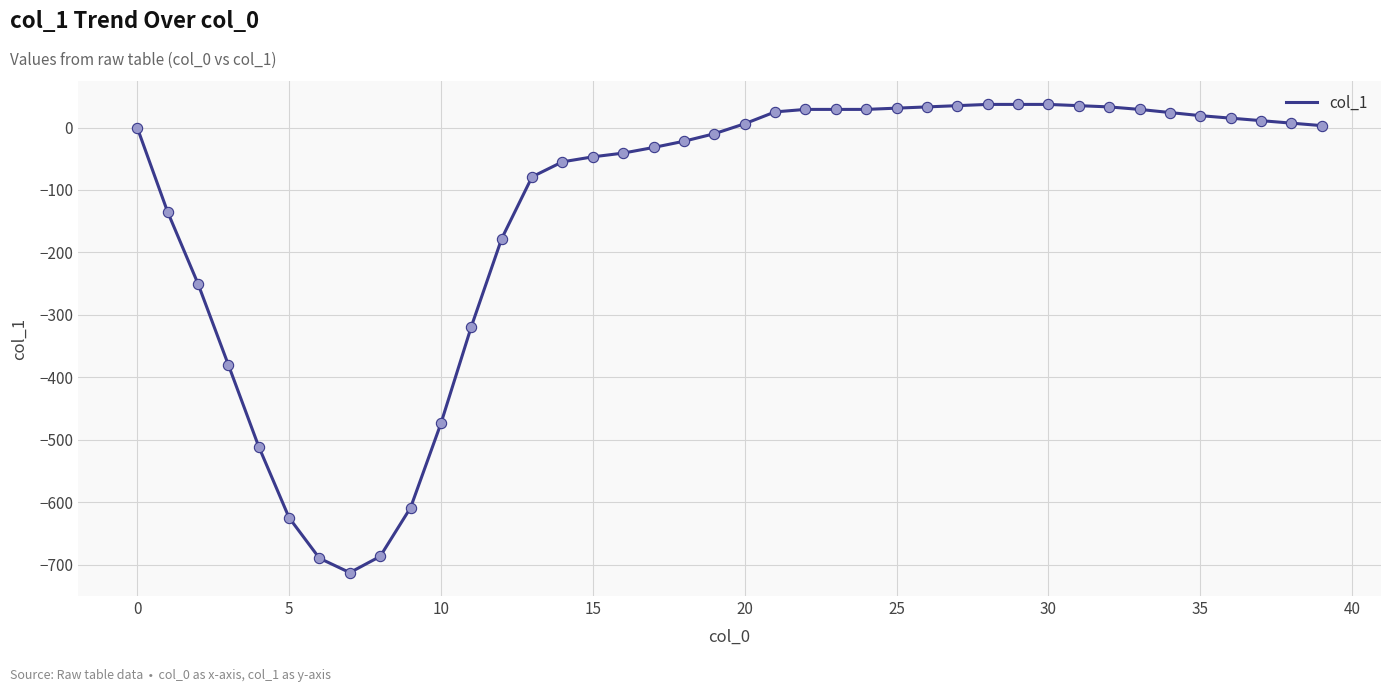

What is the greatest value displayed?

37